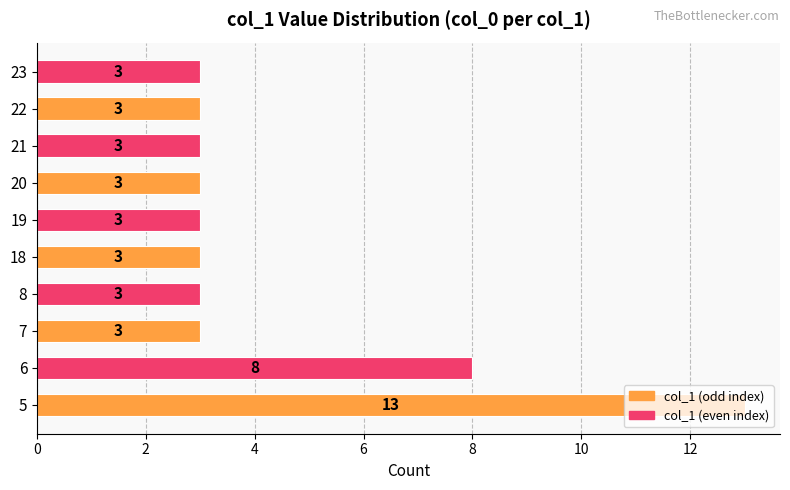

What is the difference between the values at 23 and 5?

10